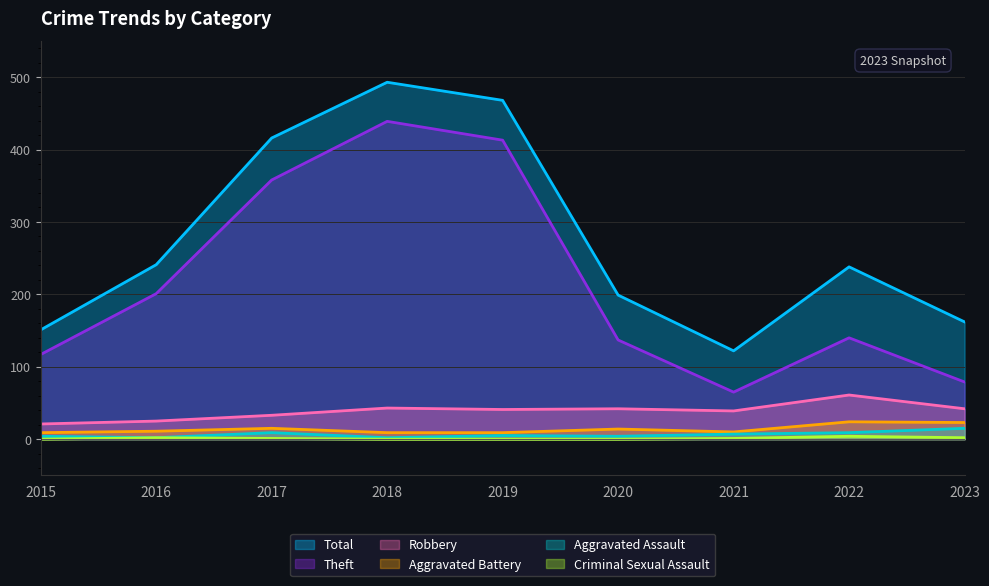

True or false: Robbery and Aggravated Assault intersect in this chart.

False